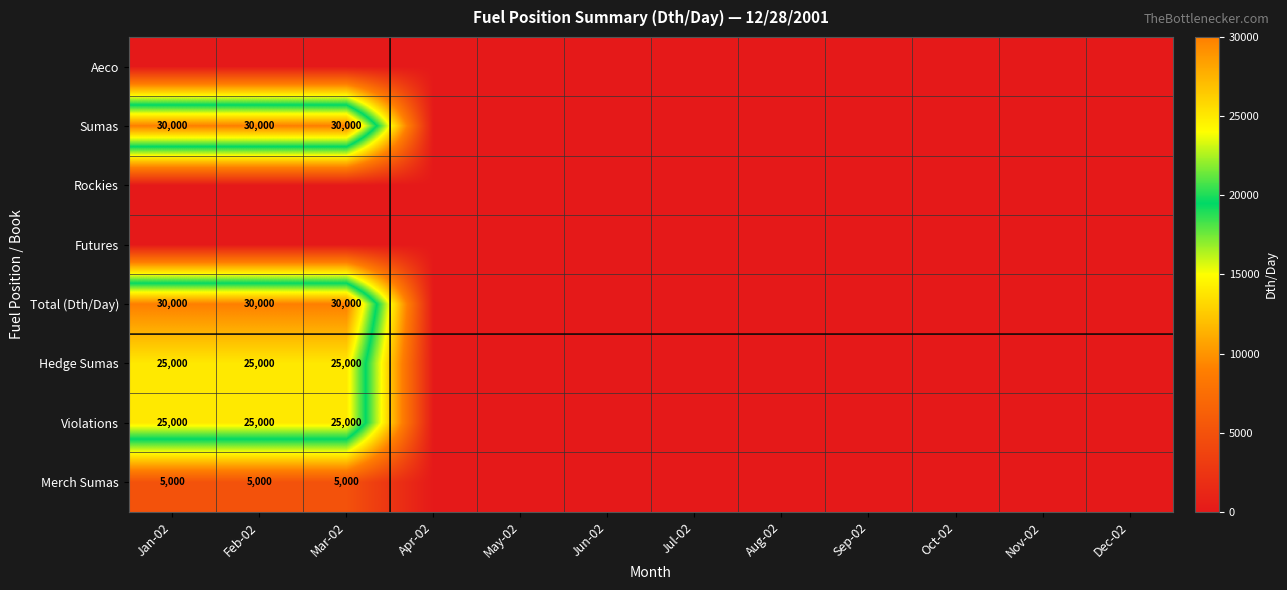

True or false: Total (Dth/Day) has a value of 0 at Aug-02.

True